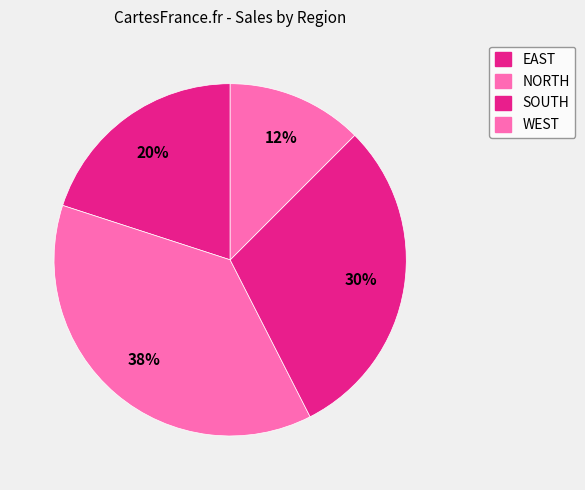

How many segments does this pie chart have?

4